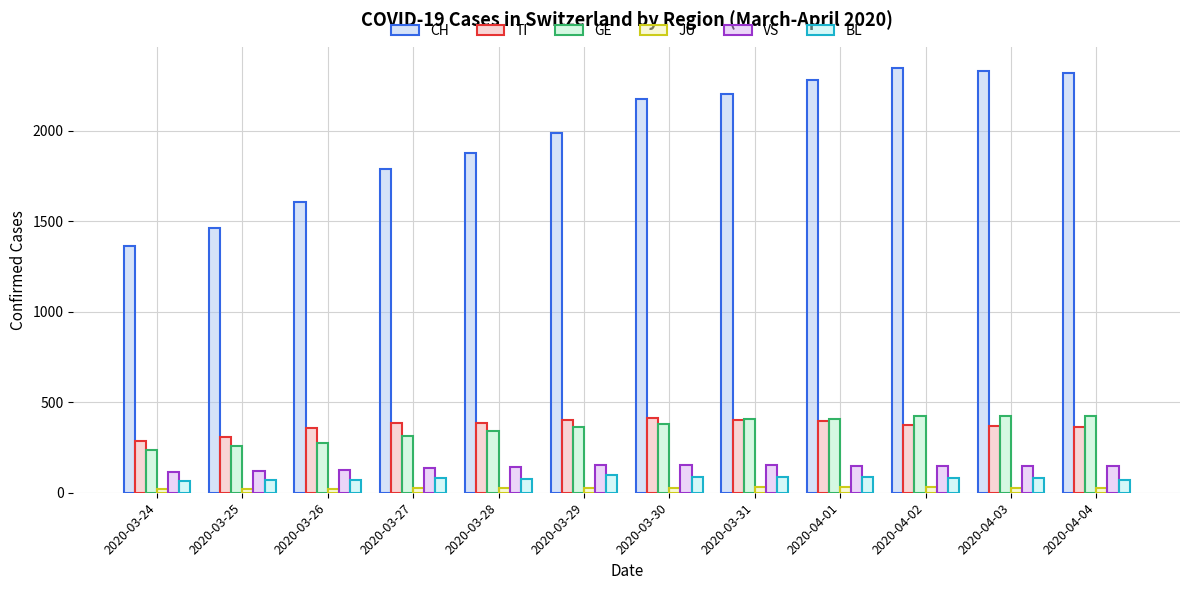

Which series has the widest spread of values?

CH